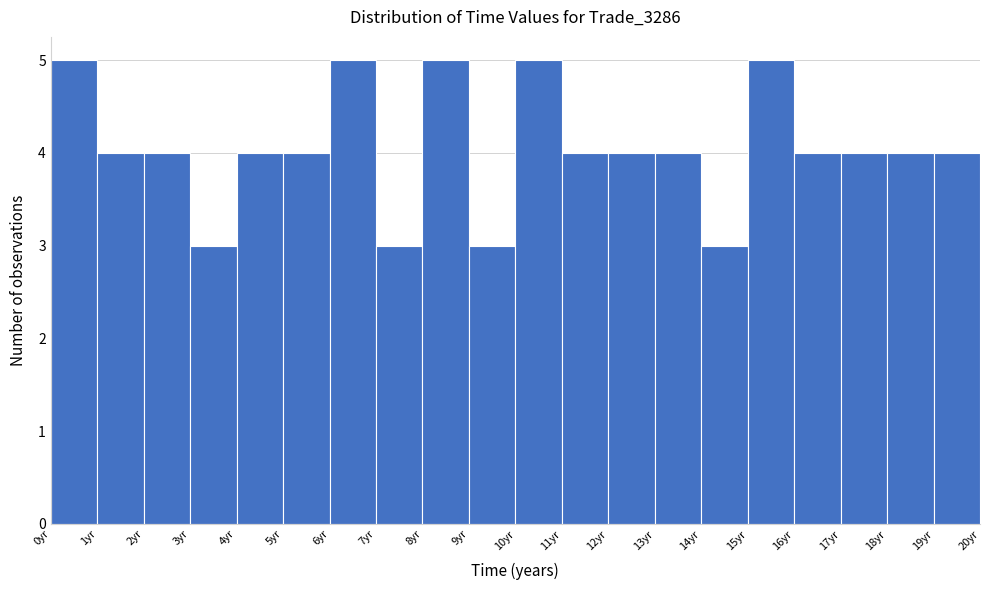

Reading left to right, list every bar in this chart as the range it spans on the x-axis followed by its height. The values are not printed on the chart, so give them approximately, as read against the axis.

0 to 1: 5
1 to 2: 4
2 to 3: 4
3 to 4: 3
4 to 5: 4
5 to 6: 4
6 to 7: 5
7 to 8: 3
8 to 9: 5
9 to 10: 3
10 to 11: 5
11 to 12: 4
12 to 13: 4
13 to 14: 4
14 to 15: 3
15 to 16: 5
16 to 17: 4
17 to 18: 4
18 to 19: 4
19 to 20: 4